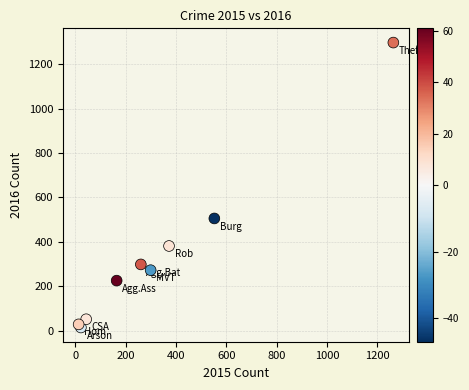

What Y value in the scatter plot is closest to 655?

505